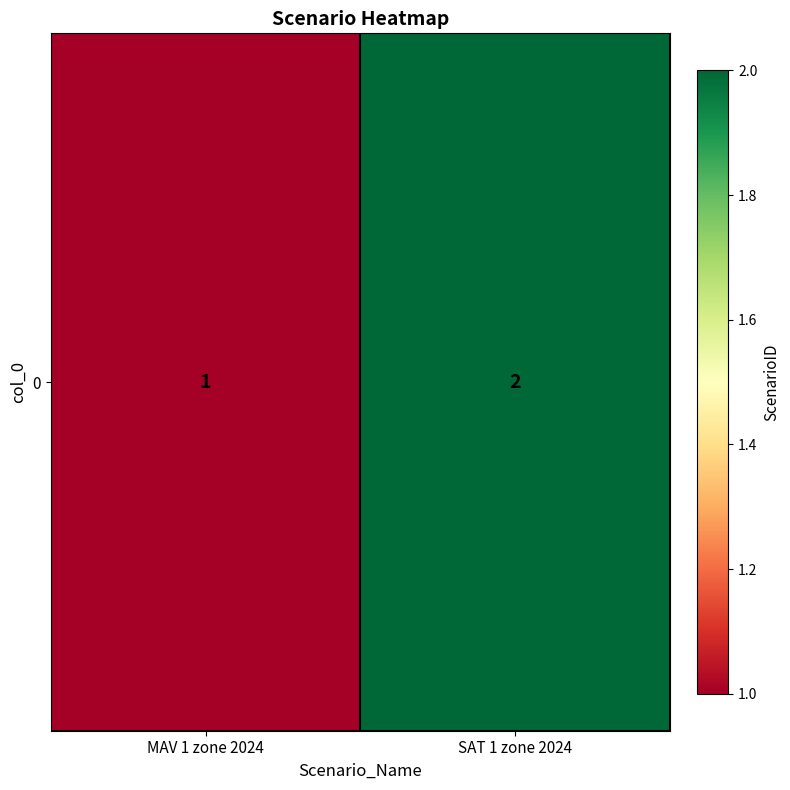

Between MAV 1 zone 2024 and SAT 1 zone 2024, which is larger?

SAT 1 zone 2024